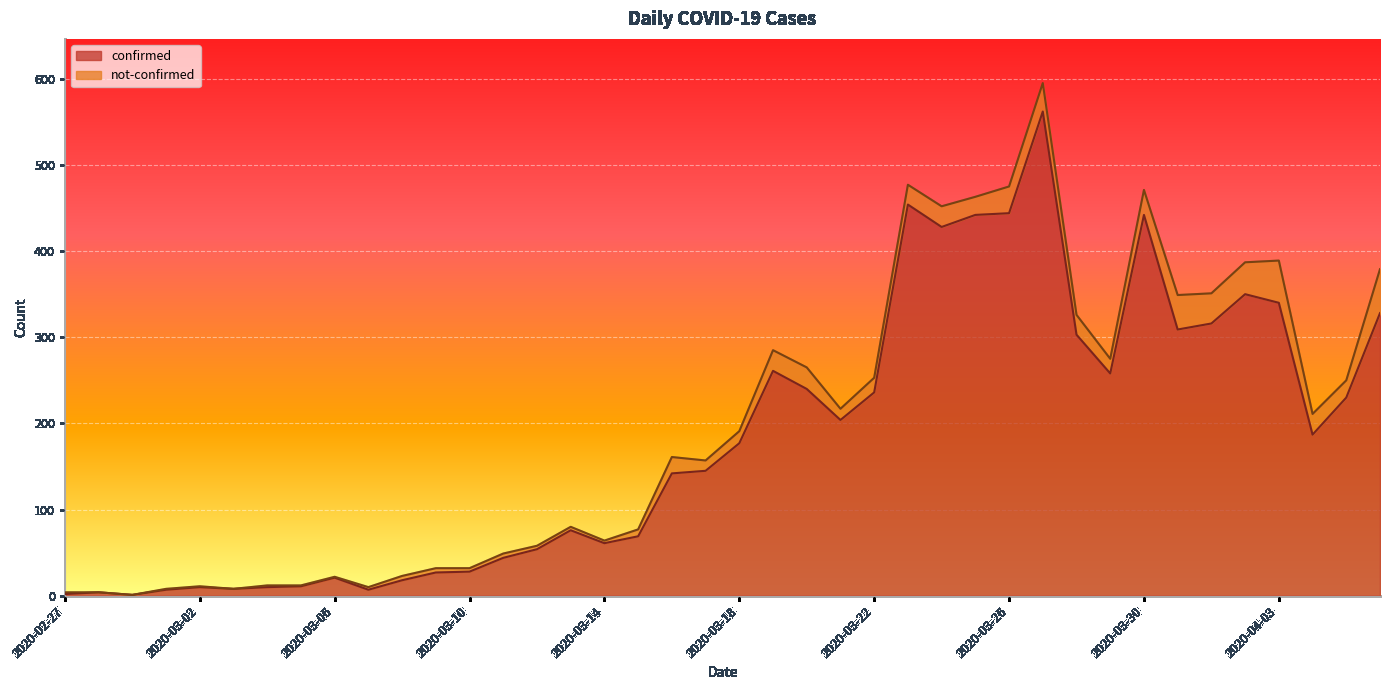

What is the label of the 2nd point from the right?

2020-04-05